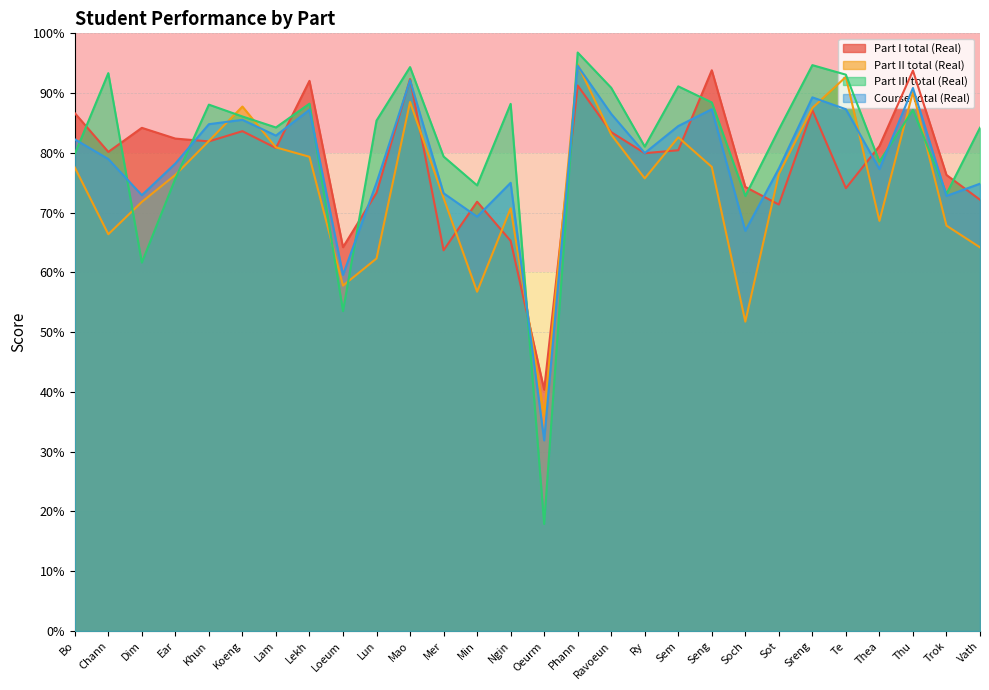

Which label corresponds to the largest value in the chart?

Phann